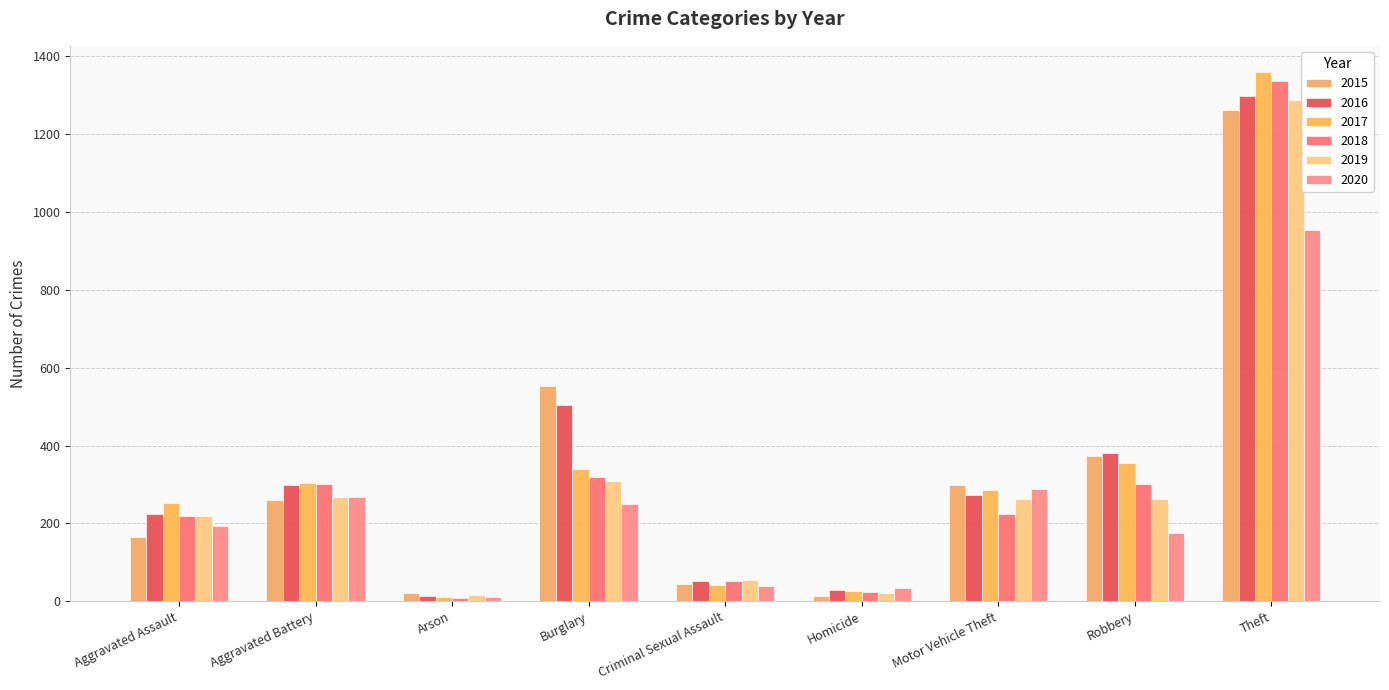

At which category does the chart reach its minimum across all series?

Arson